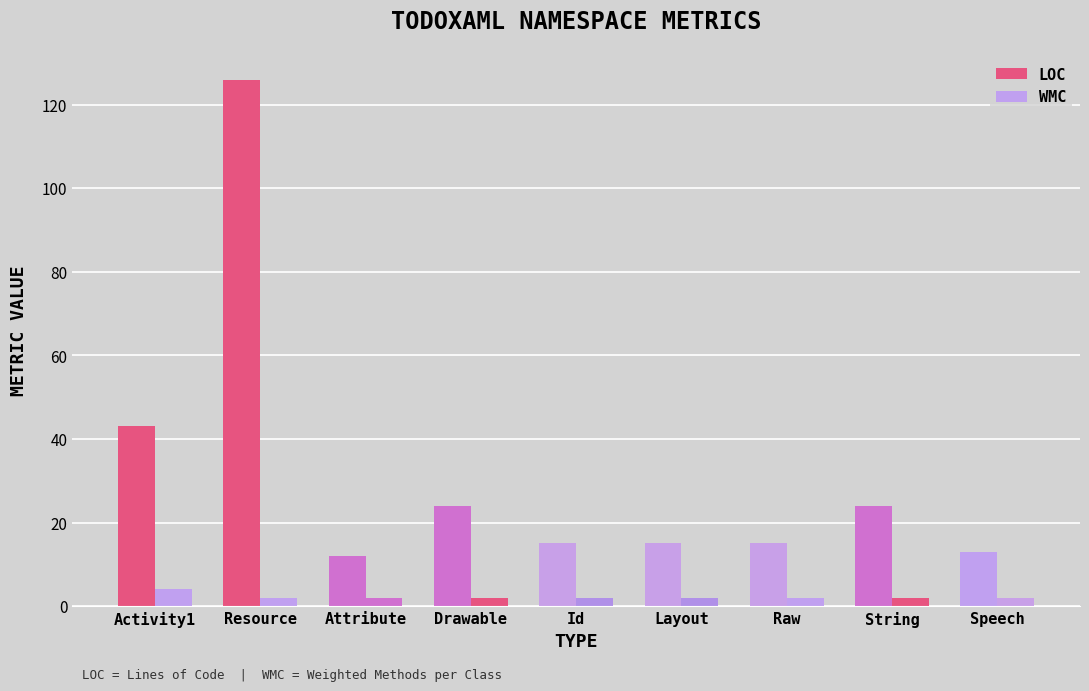

How many groups of bars are there?

9